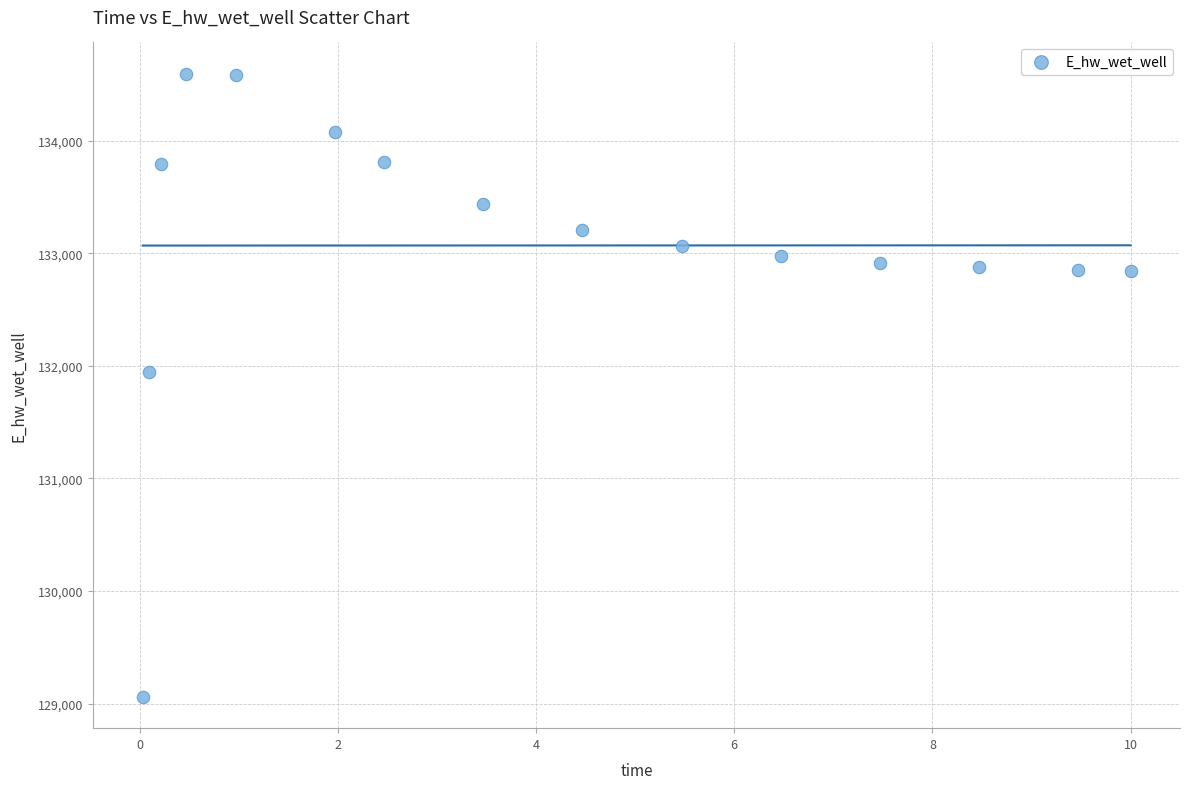

What Y value in the scatter plot is closest to 131827?

131947.6